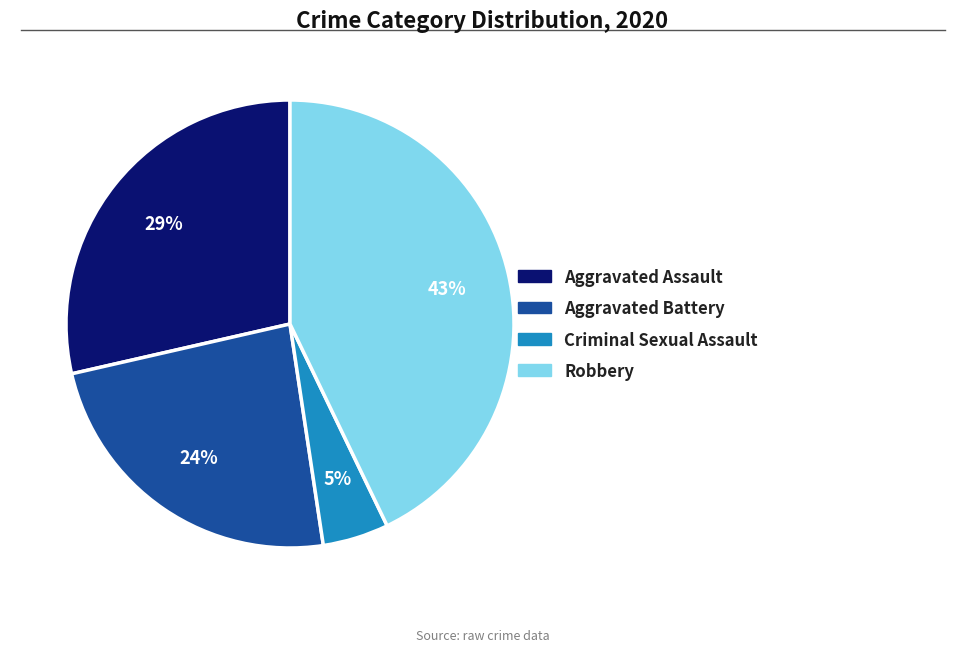

Count the number of slices in the pie.

4